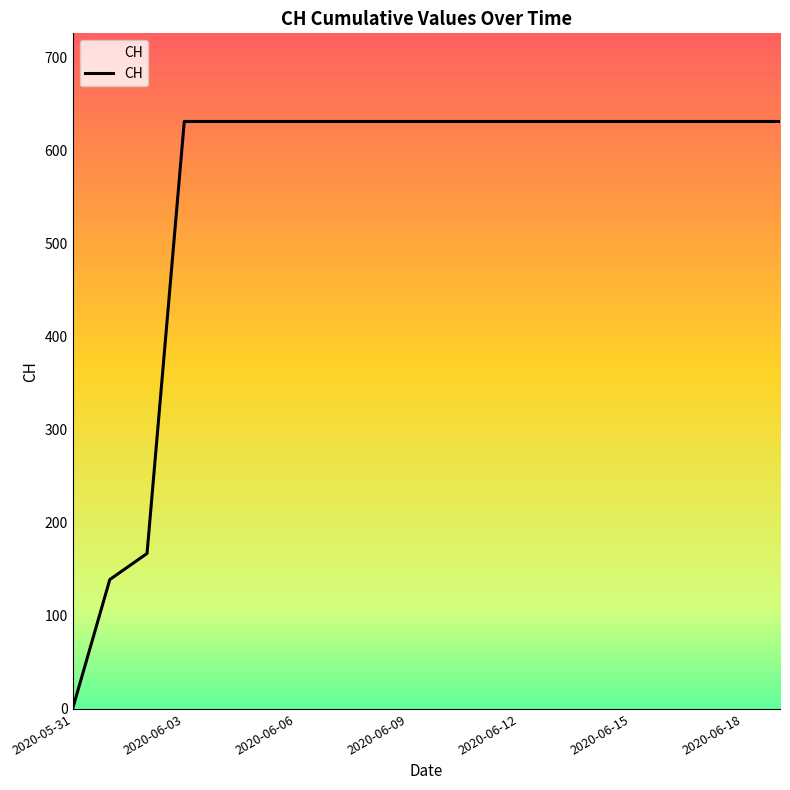

How many lines are shown in the chart?

1